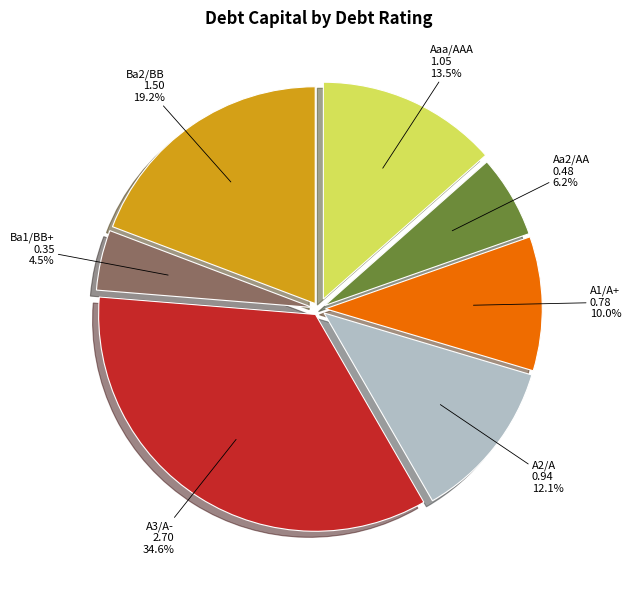

What is the smallest slice in the pie chart?

Ba1/BB+